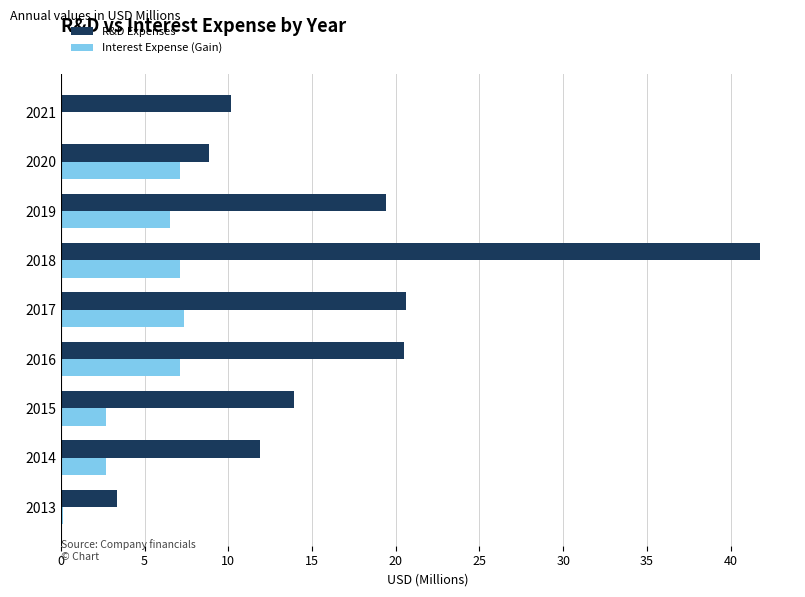

The value of R&D Expenses at 2020 is 8.8. True or false?

True